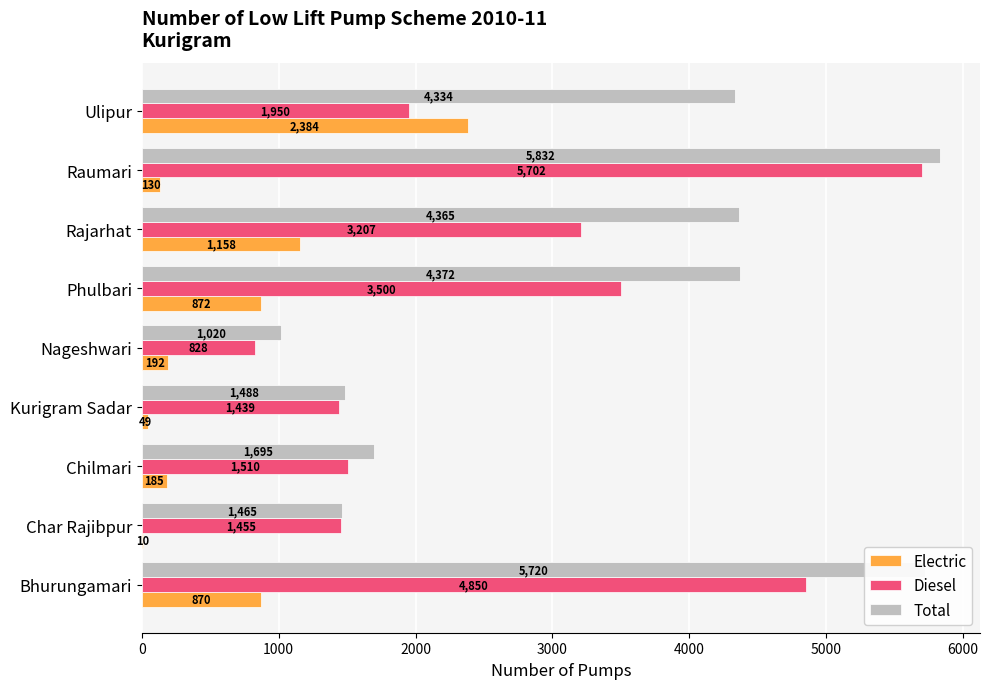

Which series has the largest total across all categories?

Total